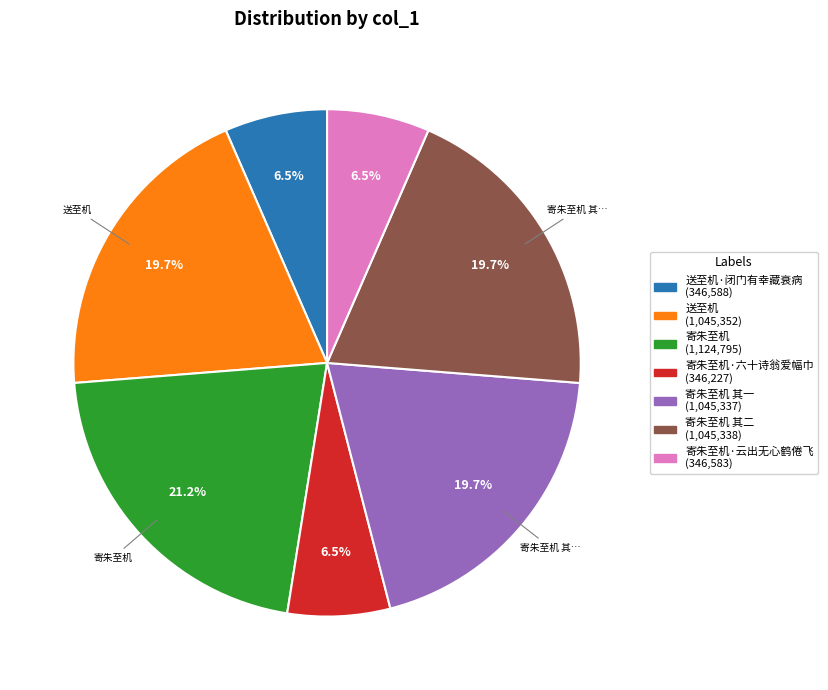

To the nearest percent, what is the difference between the largest and smallest slice percentages?

15%